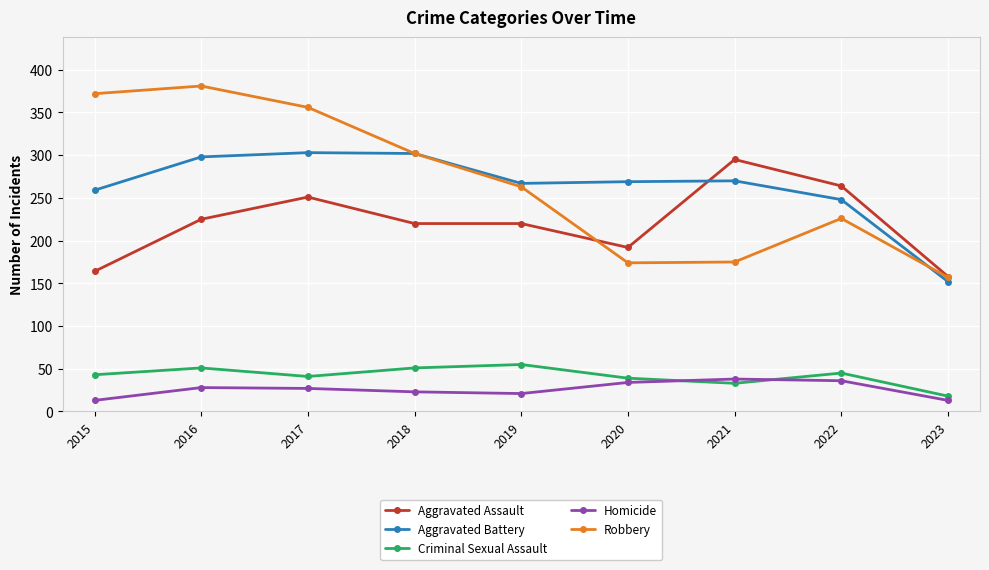

How many interior local peaks does the Robbery series have?

2